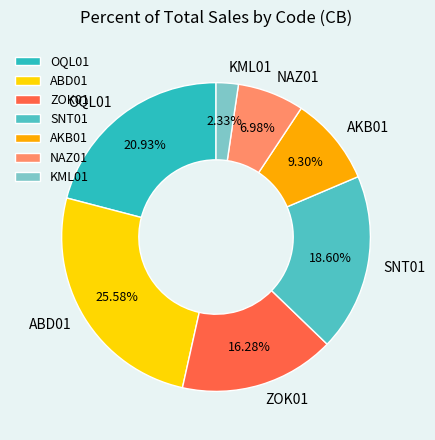

Does ABD01 represent more than half of the total?

No